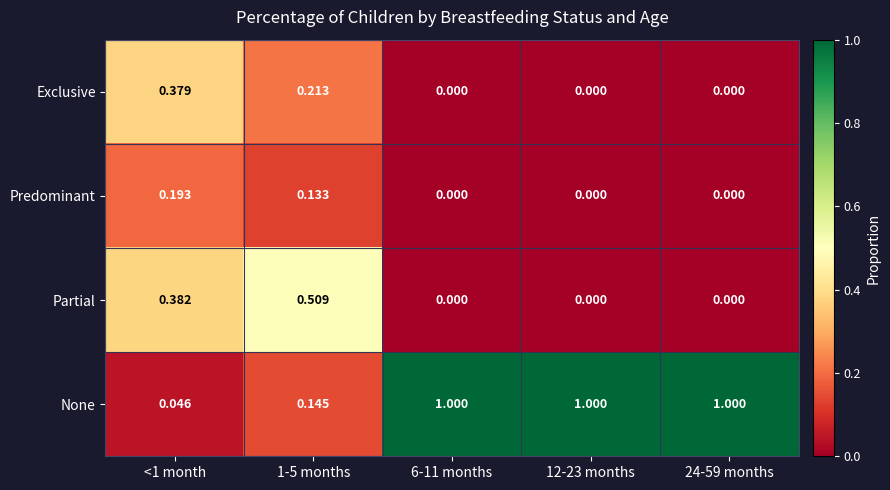

Is the value of Predominant at <1 month greater than the value of None at 24-59 months?

No